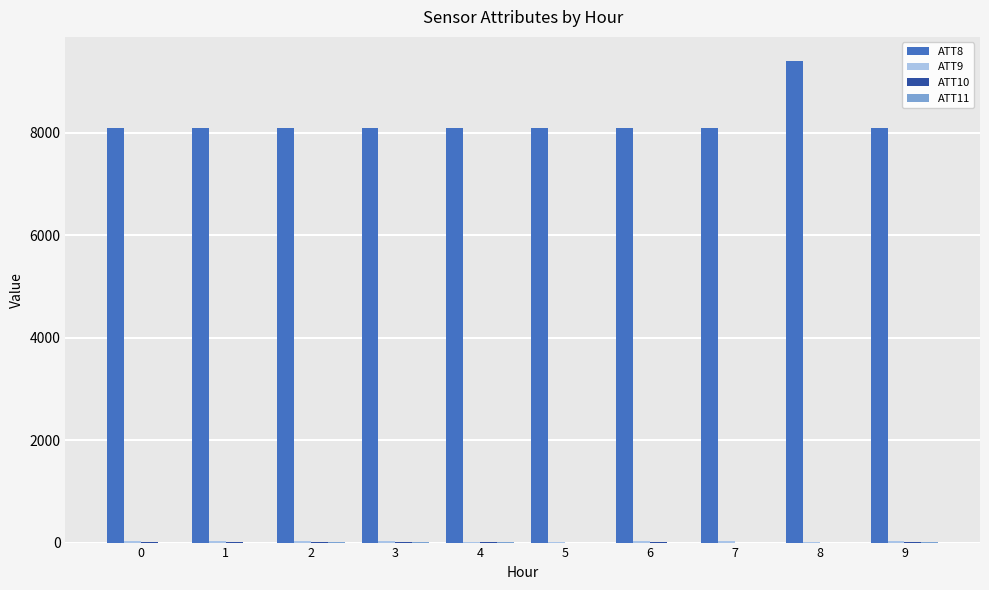

Which series has the largest total across all categories?

ATT8